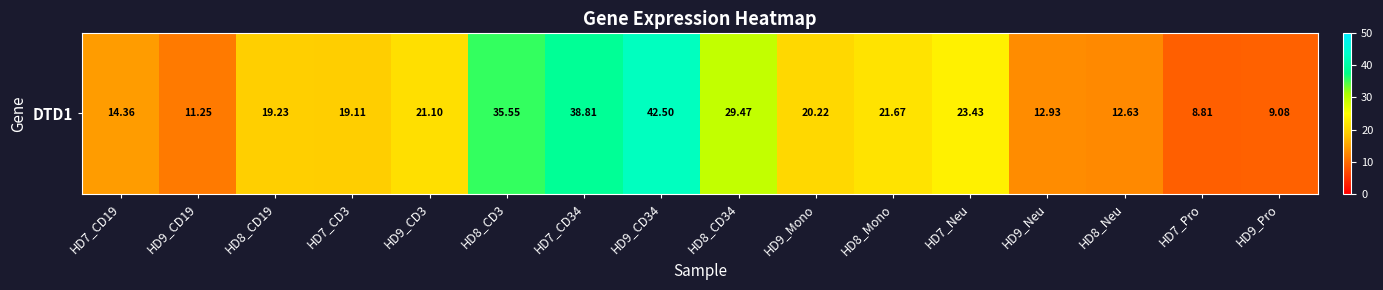

Reading left to right, list all the values displayed in this chart.

HD7_CD19=14.4	HD9_CD19=11.2	HD8_CD19=19.2	HD7_CD3=19.1	HD9_CD3=21.1	HD8_CD3=35.5	HD7_CD34=38.8	HD9_CD34=42.5	HD8_CD34=29.5	HD9_Mono=20.2	HD8_Mono=21.7	HD7_Neu=23.4	HD9_Neu=12.9	HD8_Neu=12.6	HD7_Pro=8.8	HD9_Pro=9.1